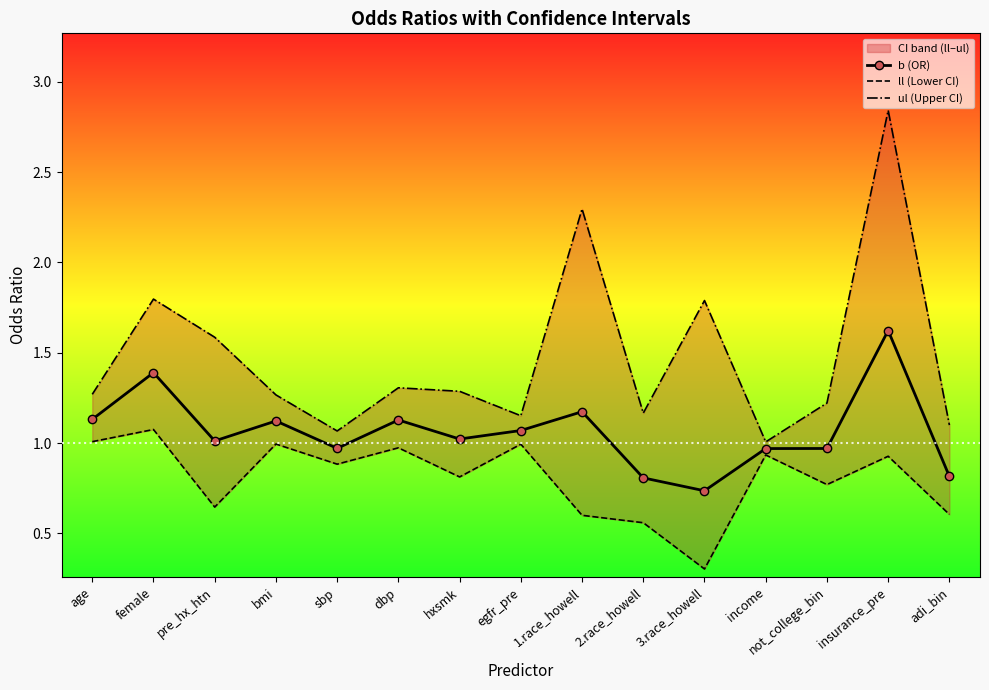

Which has a higher value, bmi or 1.race_howell?

1.race_howell